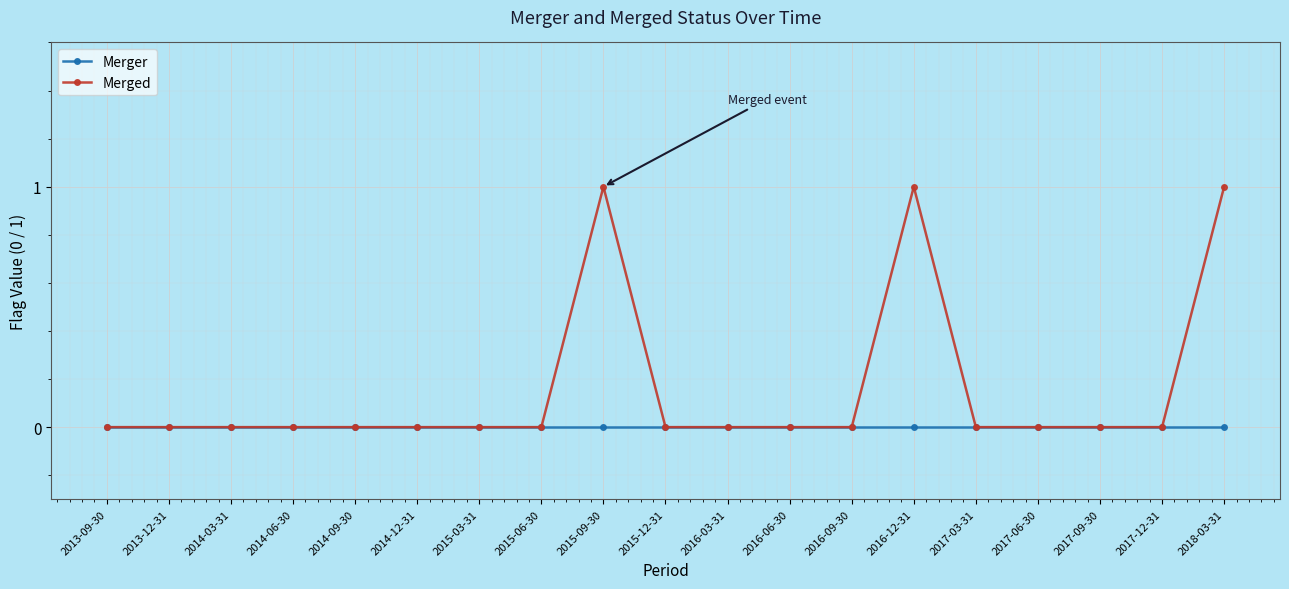

Is it true that Merged equals -1 at 2014-12-31?

False